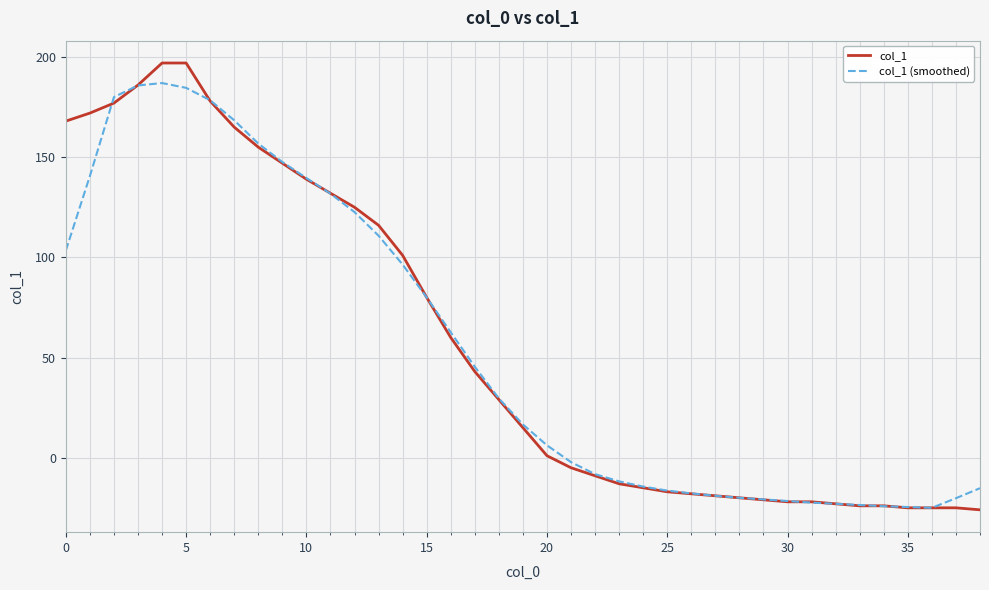

Which series has the widest spread of values?

col_1